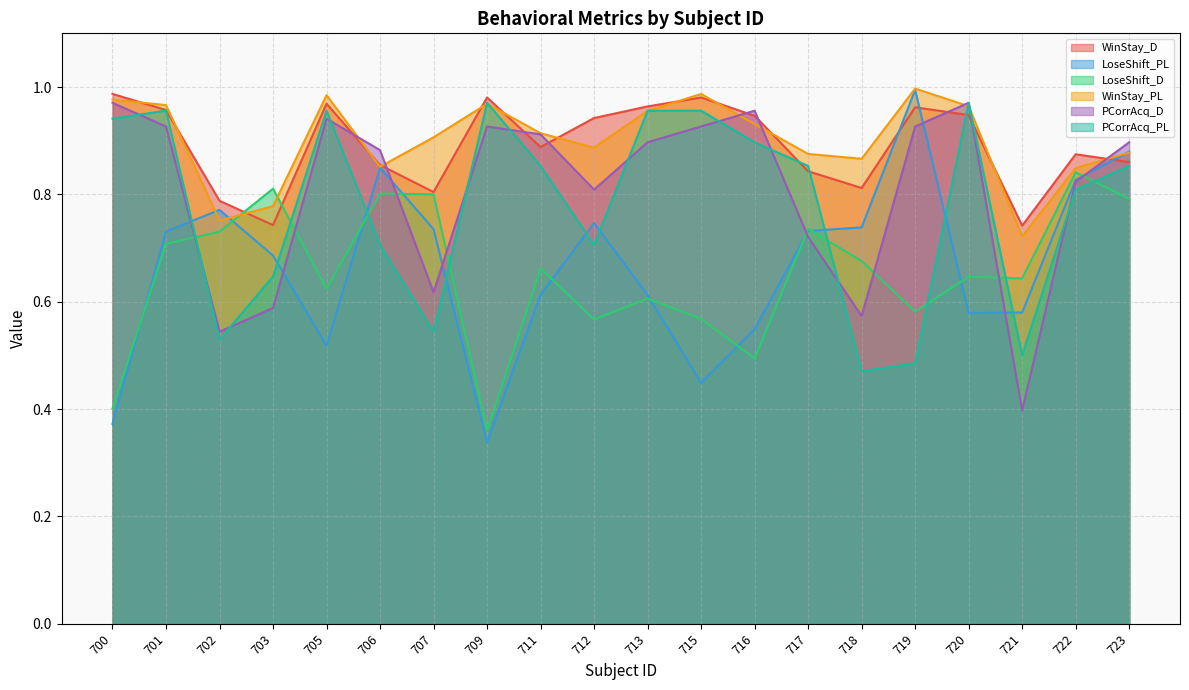

Where is the first local minimum for PCorrAcq_PL?

702